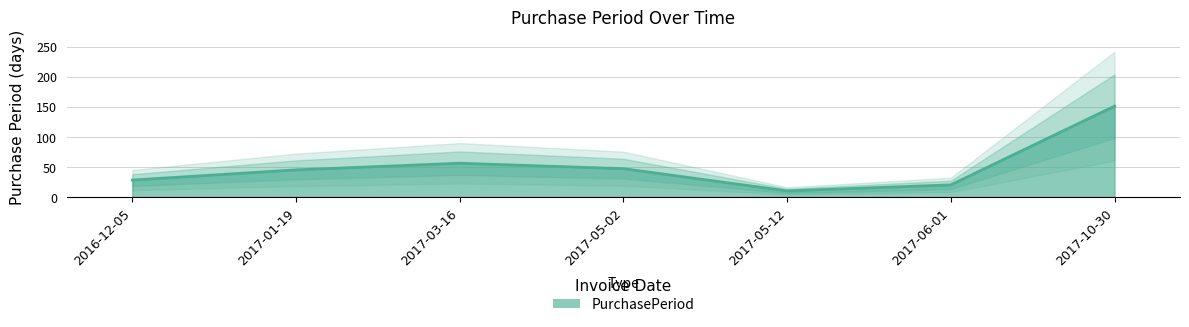

At which category does the data reach its first local peak?

2017-03-16